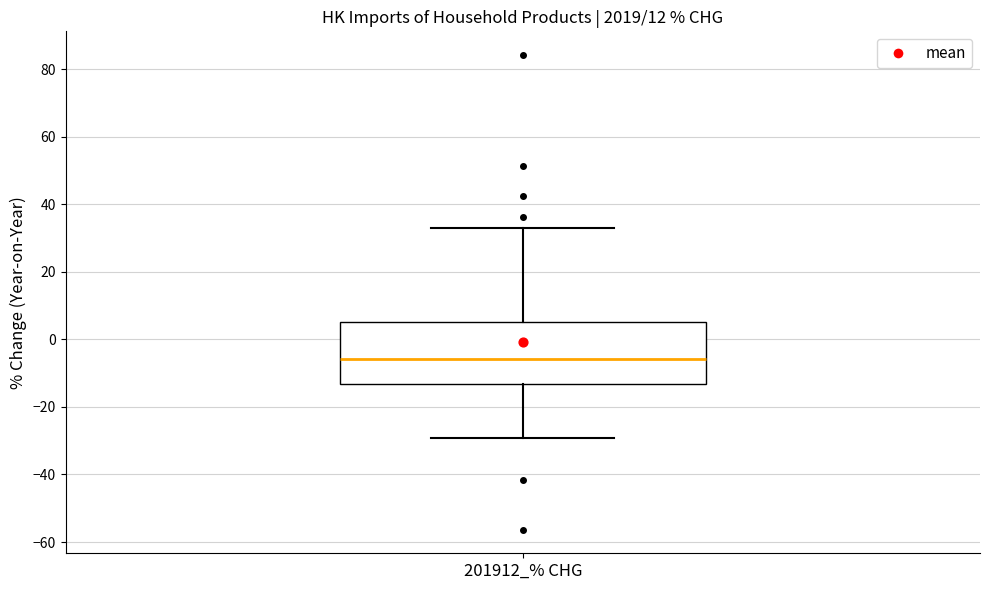

Where is the upper edge of the box for 201912_% CHG on the y-axis? The values are not printed on the chart, so give them approximately, as read against the axis.

6